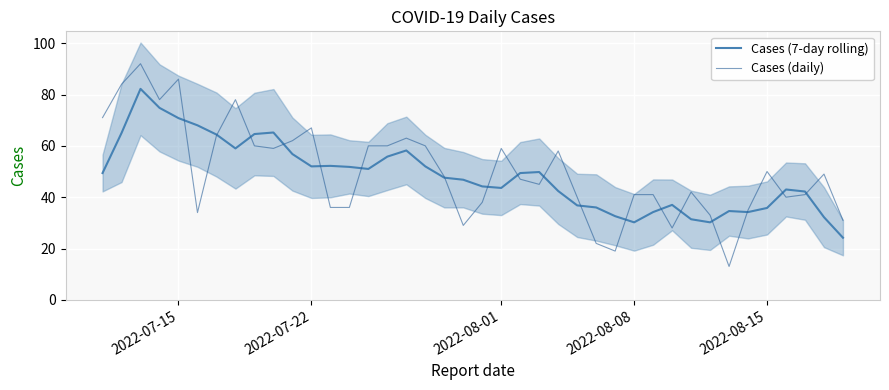

How many data points does each series have?

40